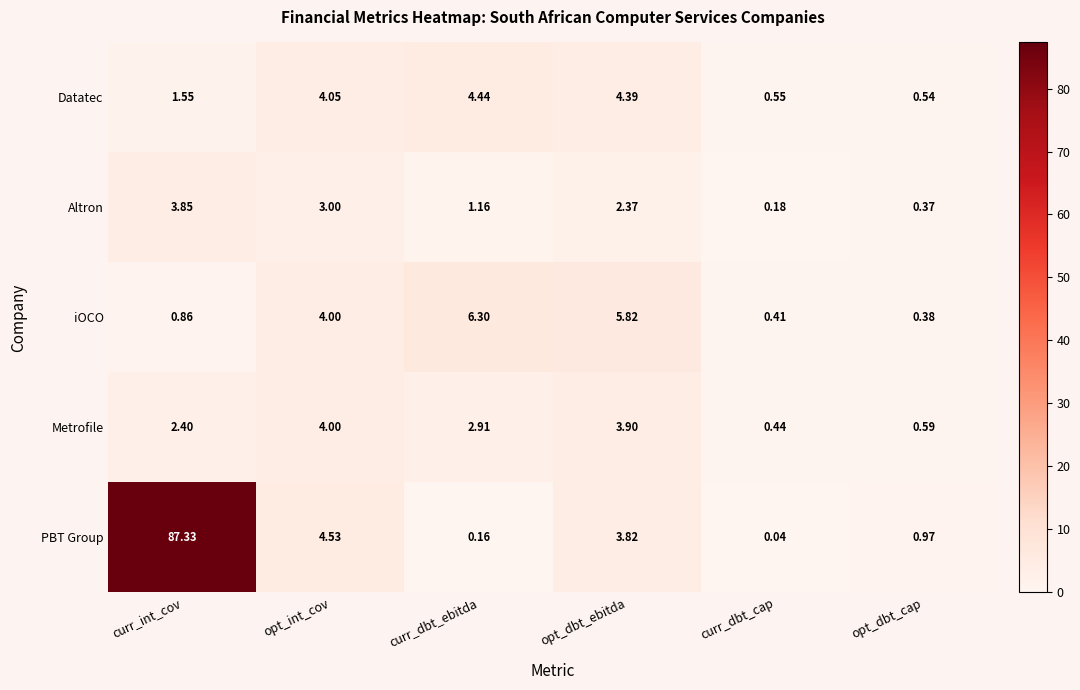

What is the greatest value displayed?

87.3